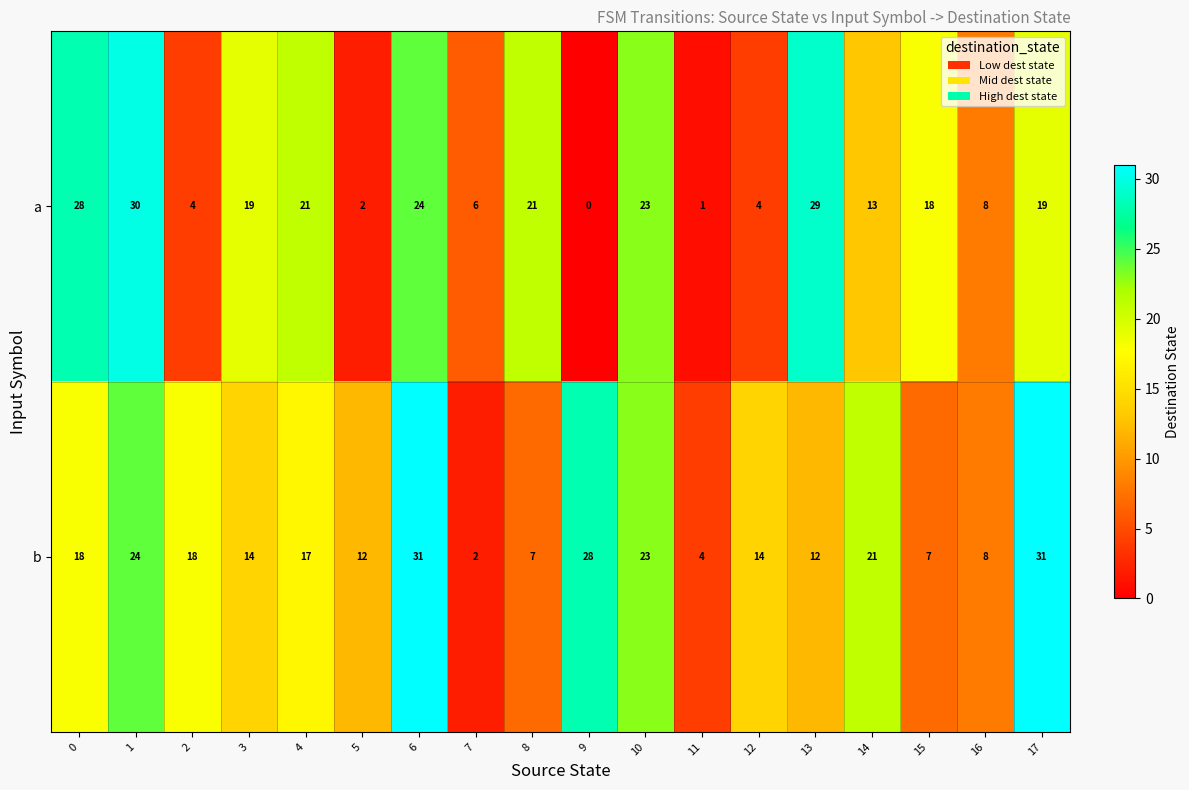

What is the difference between the highest and lowest values at 9?

28